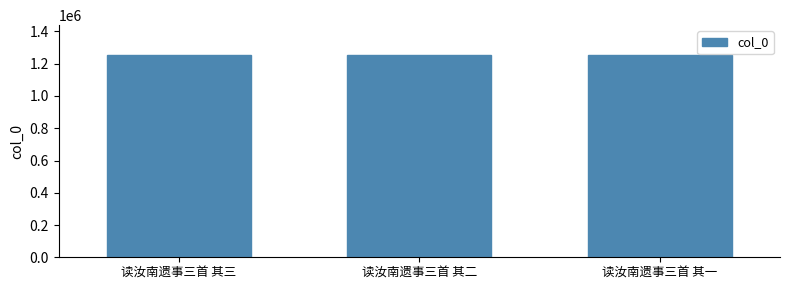

Are the bars grouped side by side (vs. stacked)?

No